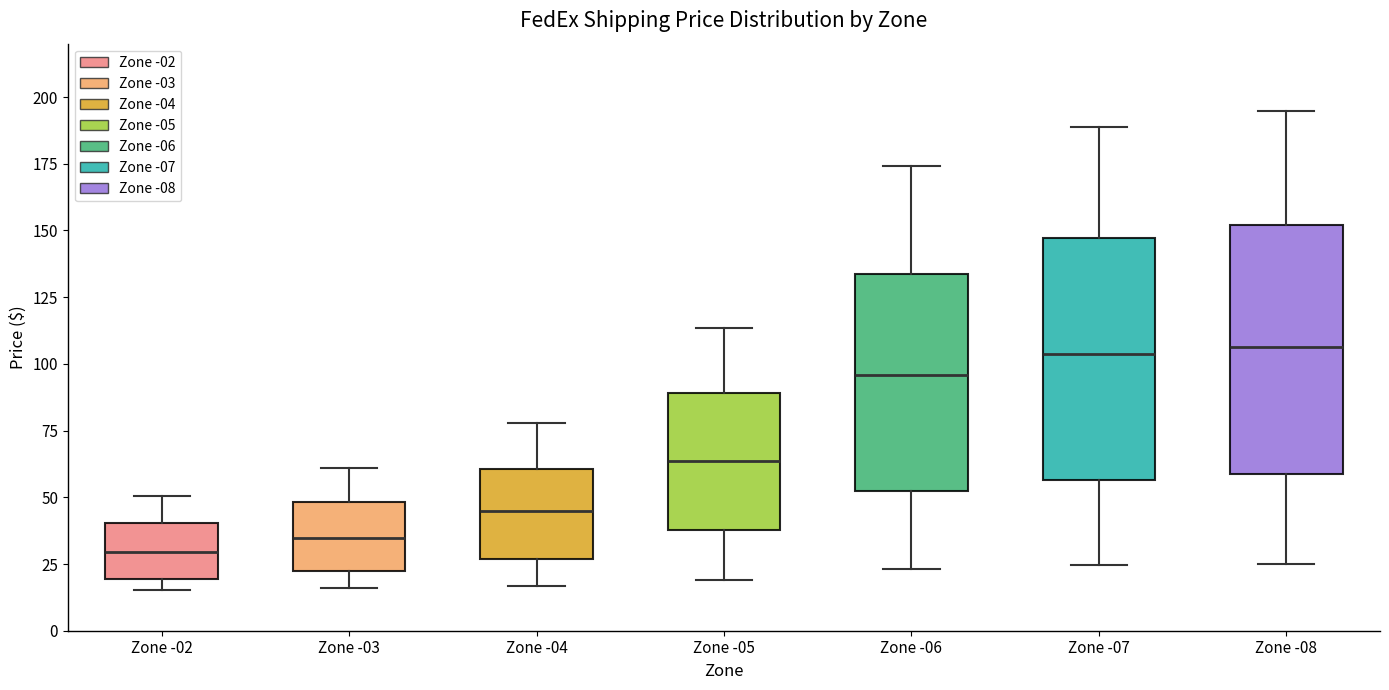

Where is the upper edge of the box for Zone -02 on the y-axis? The values are not printed on the chart, so give them approximately, as read against the axis.

40